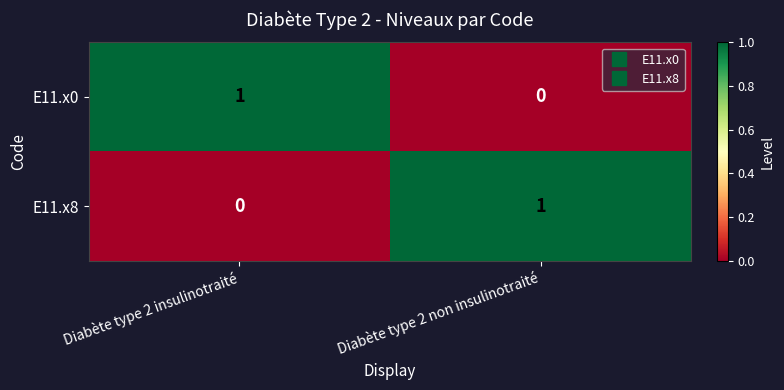

What is the greatest value displayed?

1